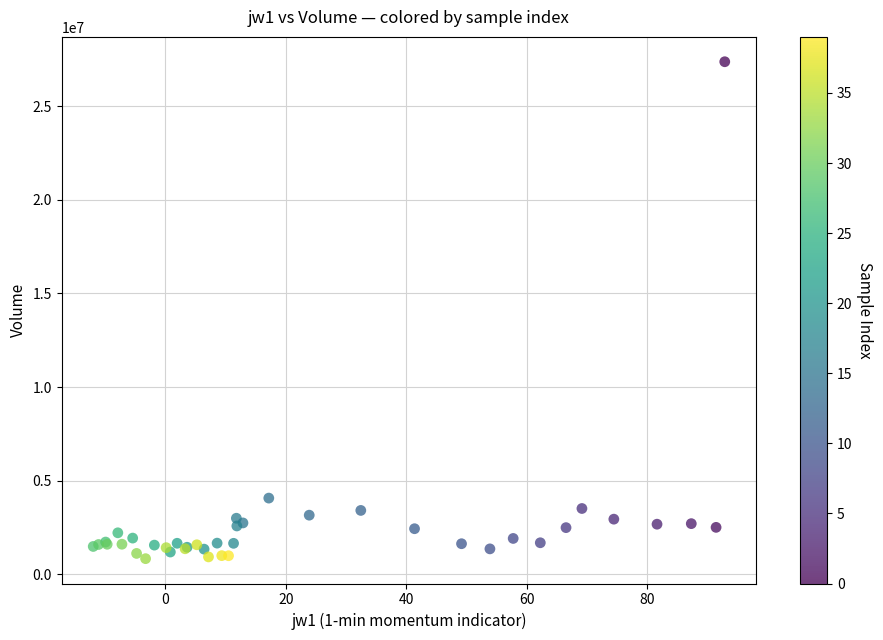

What Y value in the scatter plot is closest to 14102644?

4065824